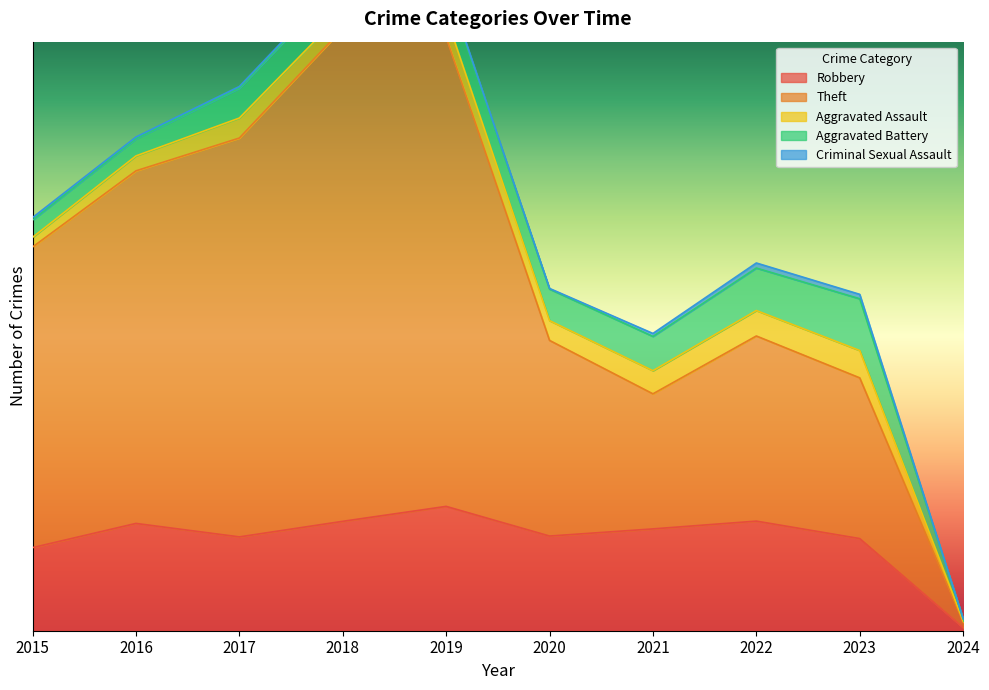

Reading left to right, list all the values displayed in this chart.

Robbery: 395	510	446	520	591	450	484	521	438	15
Theft: 1429	1676	1896	2342	2230	930	642	880	764	26
Aggravated Assault: 46	71	95	77	98	94	110	121	130	5
Aggravated Battery: 82	82	142	152	148	150	163	202	246	11
Criminal Sexual Assault: 12	8	8	11	8	3	14	24	21	0